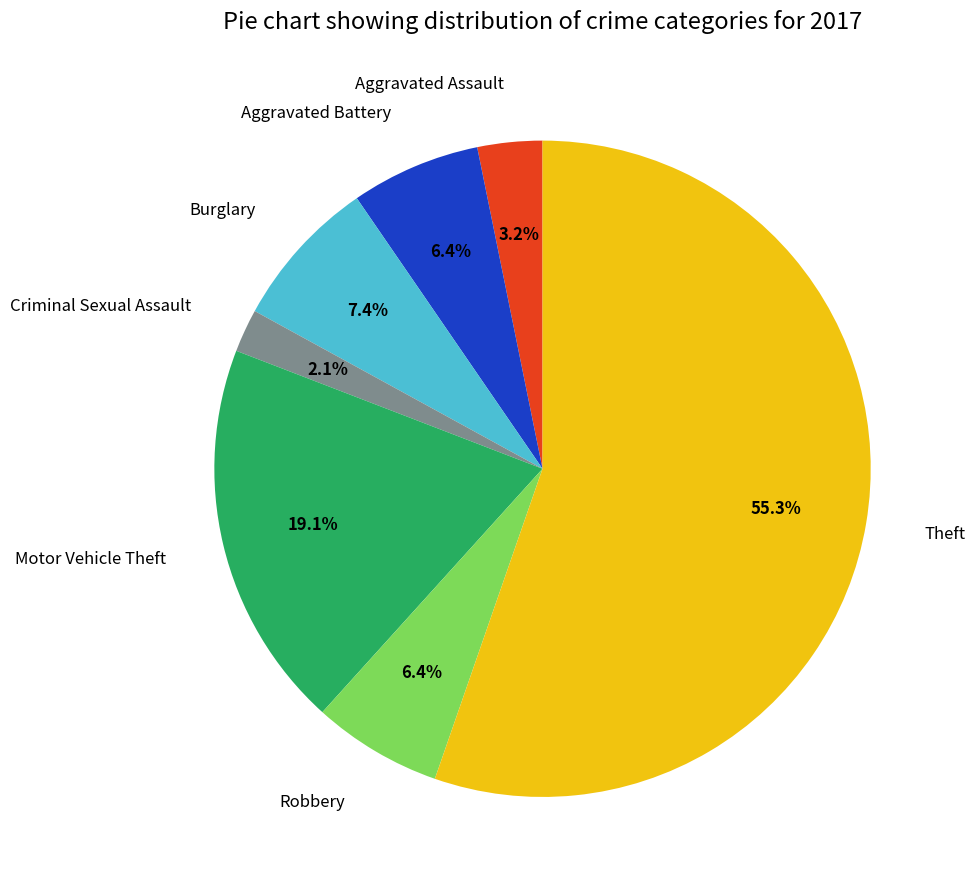

To the nearest percent, what portion does Aggravated Assault represent?

3%